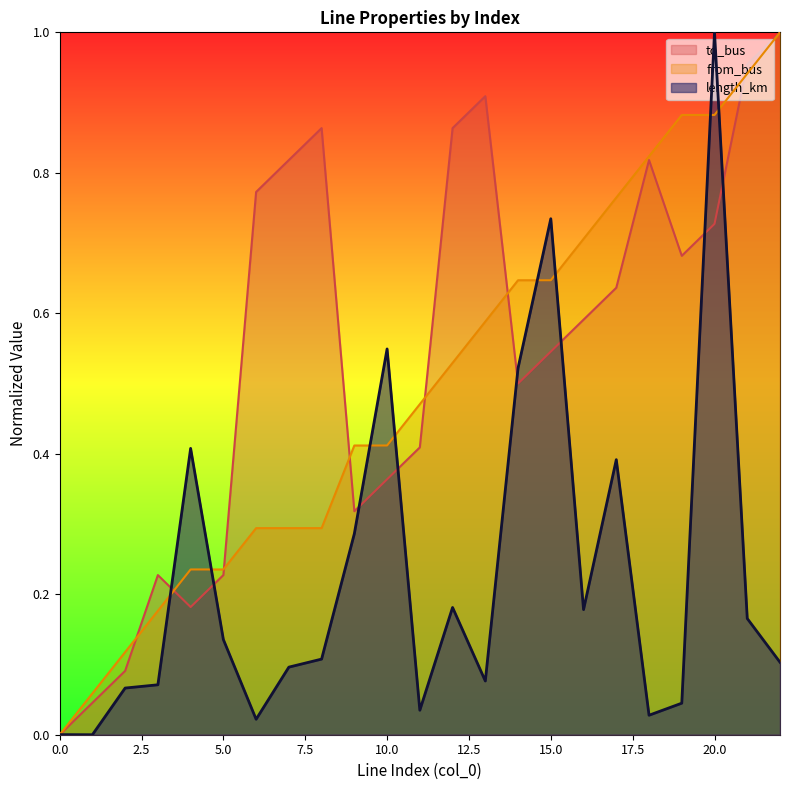

How many values in to_bus are above zero?

22